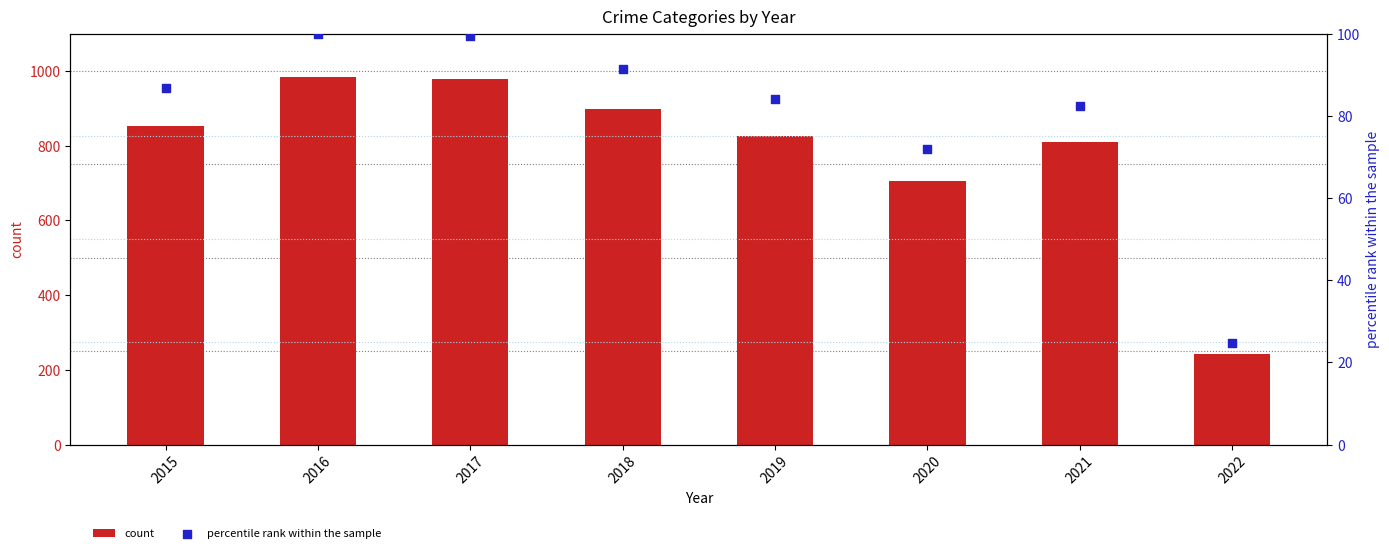

At how many categories does at least one series exceed 355?

7